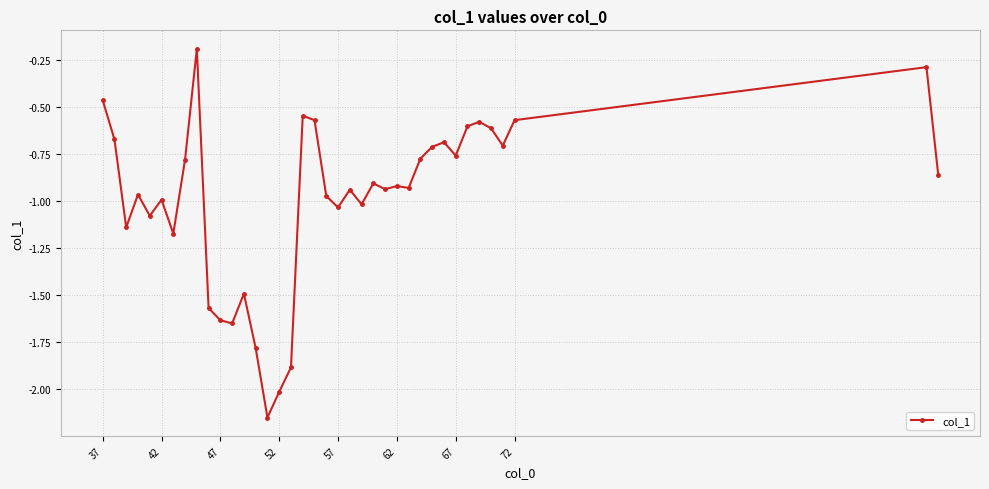

What is the difference between the second highest and minimum values?

1.9